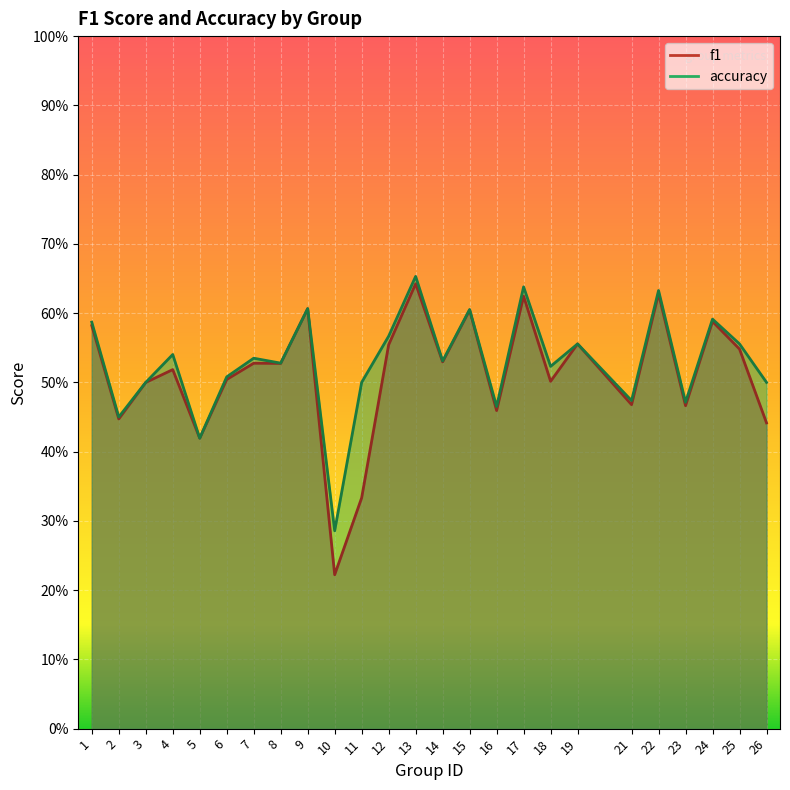

True or false: accuracy has a value of 0.6 at 9.

True